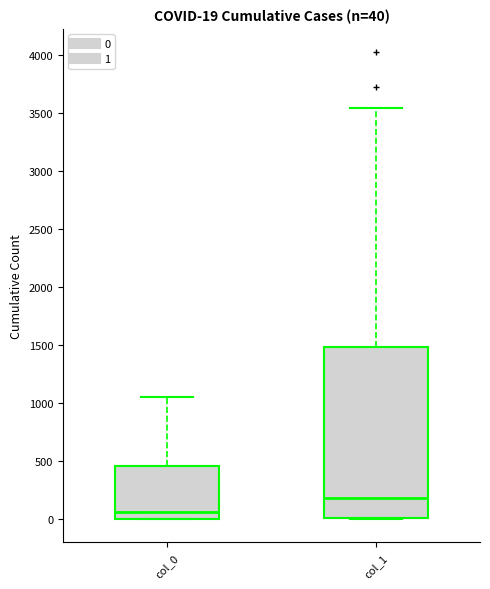

Which box is the tallest, from its lower edge to its upper edge?

col_1